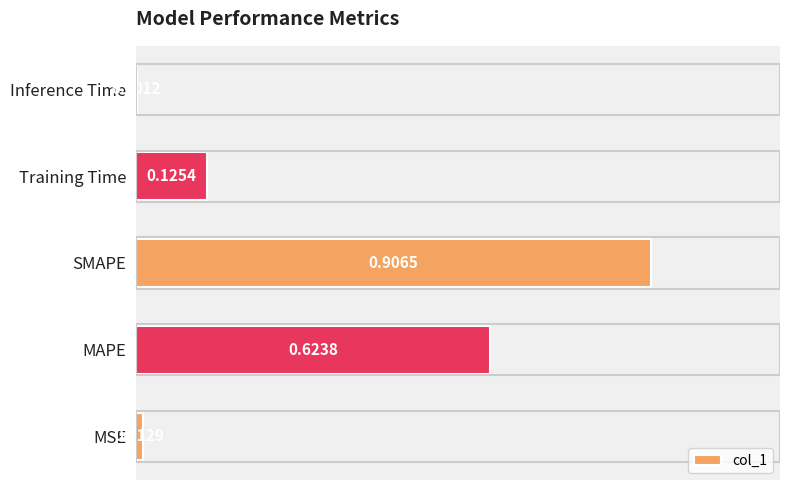

Between SMAPE and MAPE, which is larger?

SMAPE